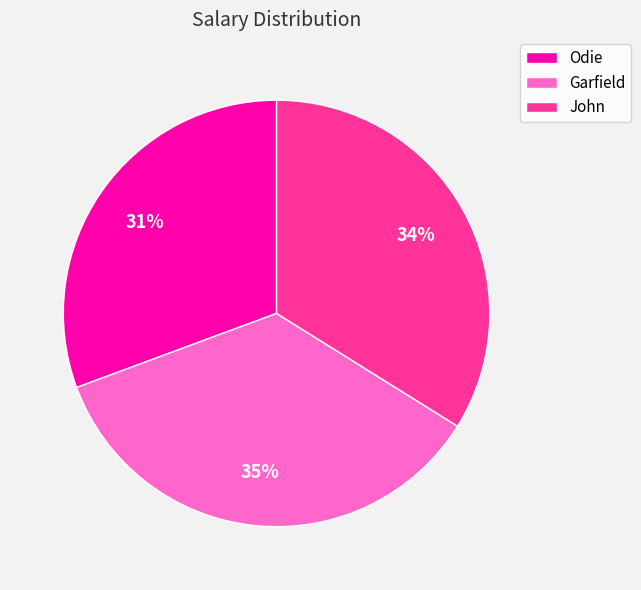

To the nearest percent, what percentage of the pie is Odie?

31%